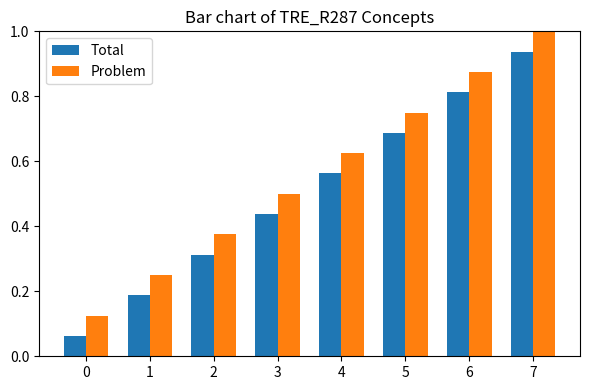

How many groups of bars are there?

8